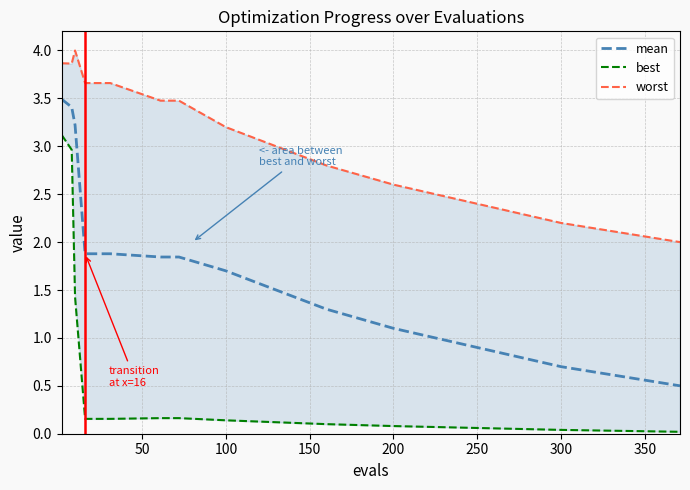

Does the chart have visible grid lines?

Yes